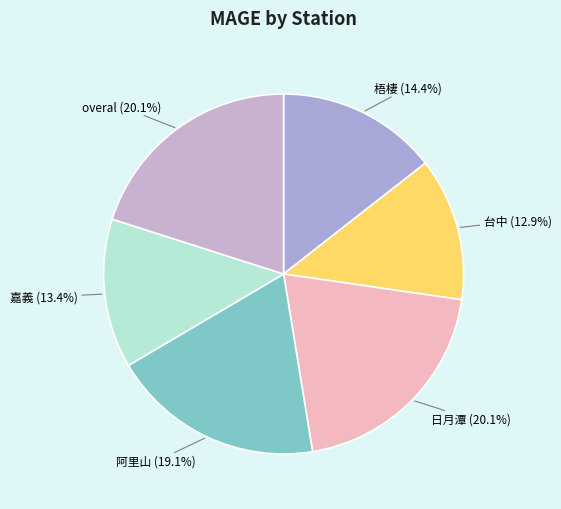

How many segments does this pie chart have?

6